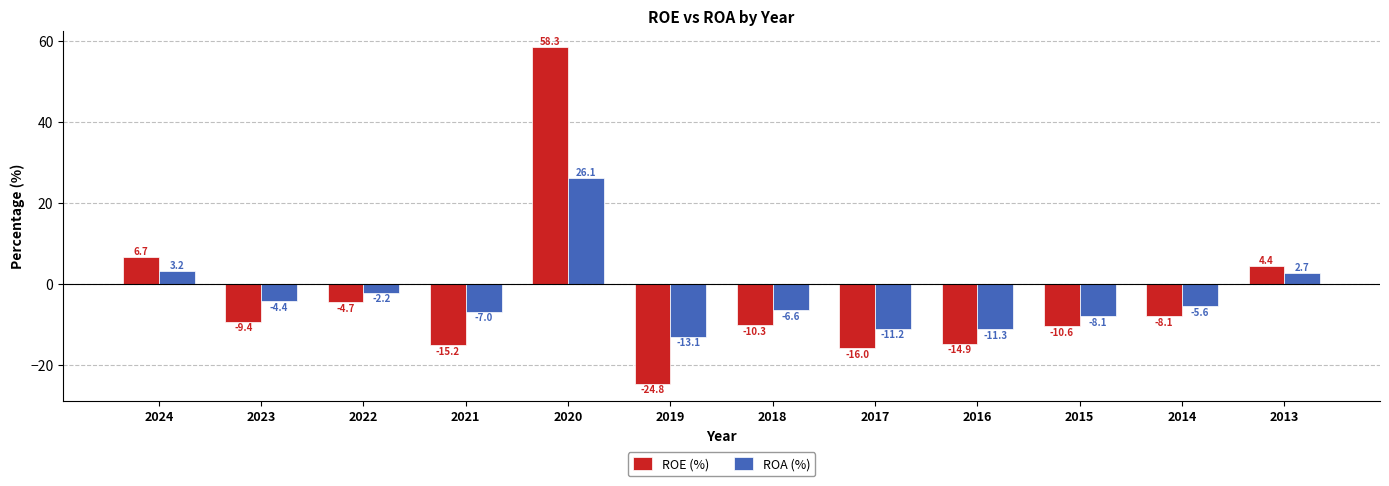

The ROA (%) series shows -2.1 at 2015. True or false?

False